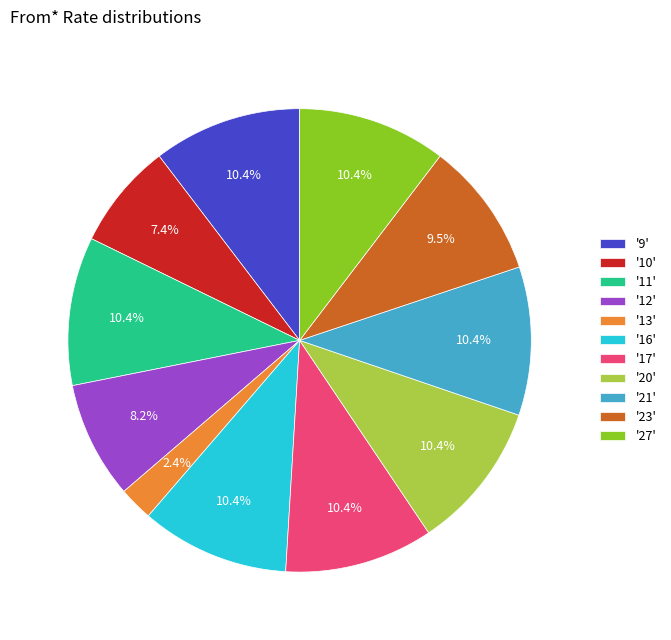

Which category has the smallest portion of the pie?

'13'